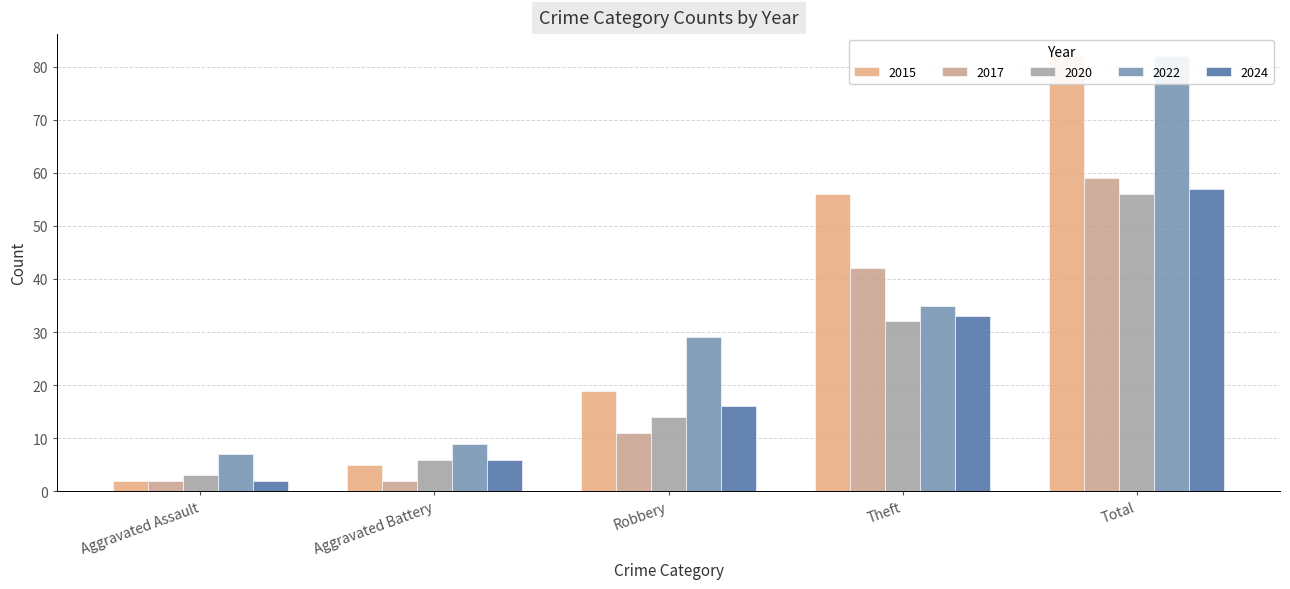

What is the sum of all 2022 values?

162